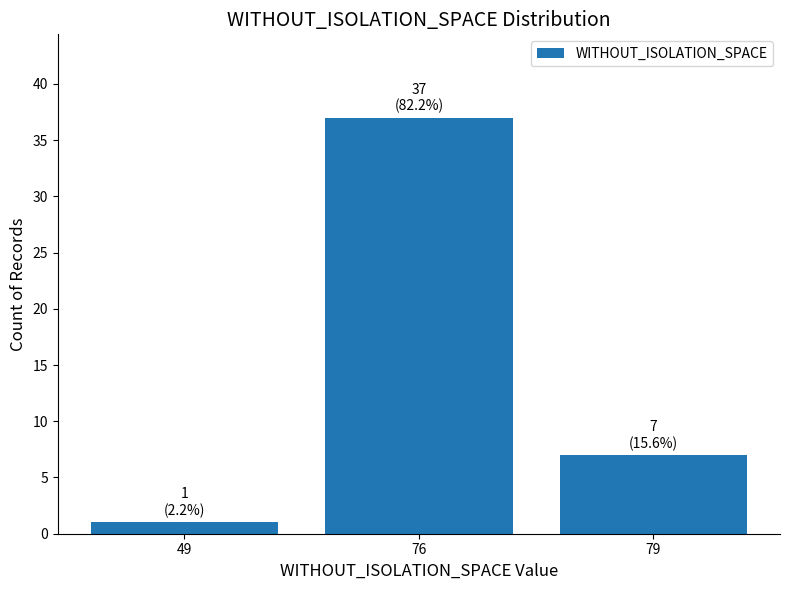

At which category does the chart reach its peak across all series?

76